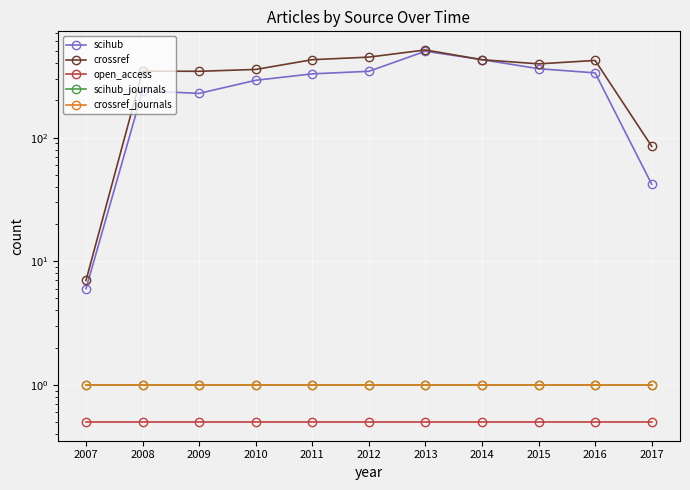

What are all the series names shown in the legend?

scihub, crossref, open_access, scihub_journals, crossref_journals